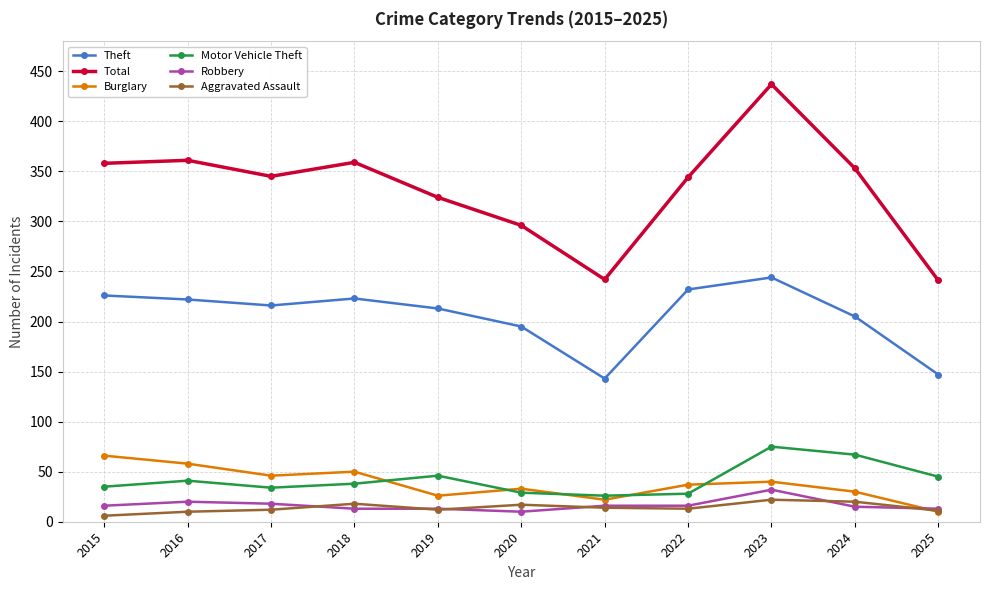

What value does the Aggravated Assault series have at 2021?

14